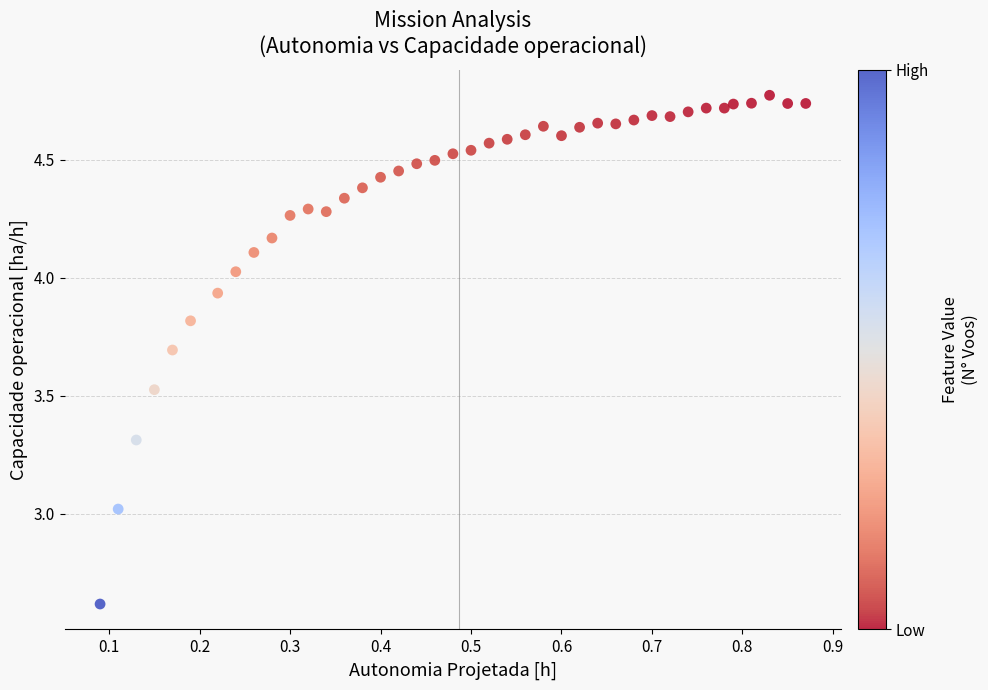

What is the range of Y values (max minus min)?

2.2